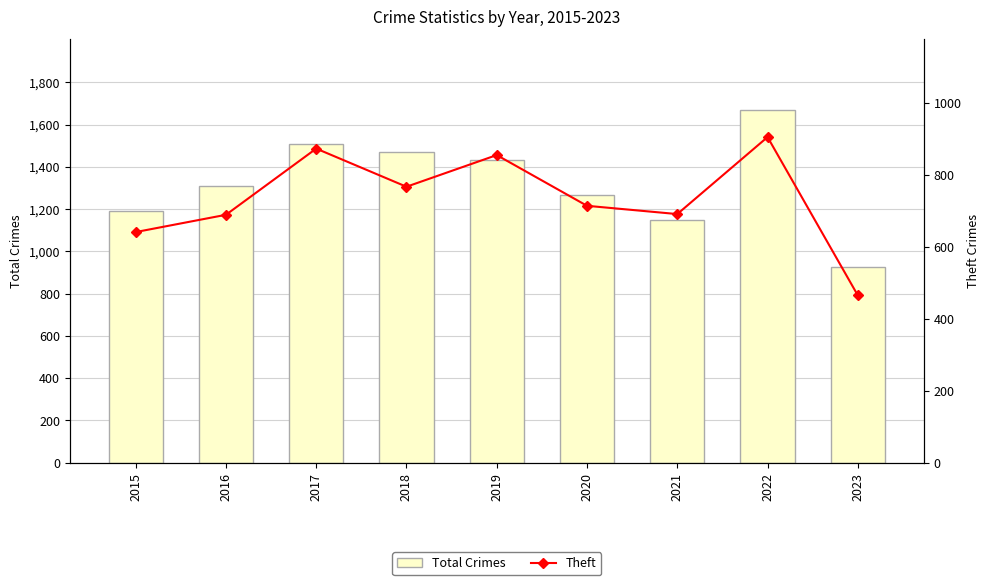

Between 2021 and 2023, which is larger?

2021